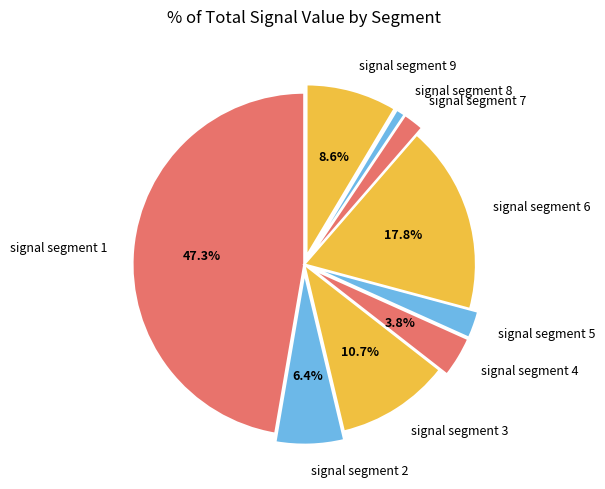

Between signal segment 6 and signal segment 7, which is larger?

signal segment 6